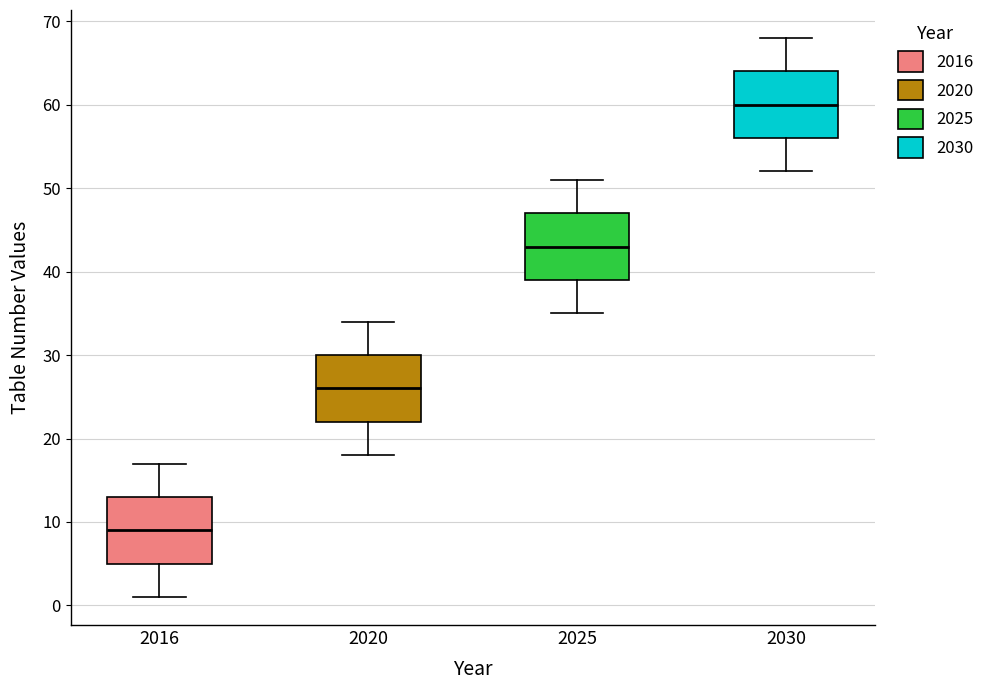

Reading left to right, transcribe this box plot: for each box, give where its median line is, the range the box spans, and where its two whiskers end, as read against the y-axis. The values are not printed on the chart, so give them approximately, as read against the axis.

2016: median 9, box 5 to 13, whiskers 1 to 17
2020: median 26, box 22 to 30, whiskers 18 to 34
2025: median 43, box 39 to 47, whiskers 35 to 51
2030: median 60, box 56 to 64, whiskers 52 to 68